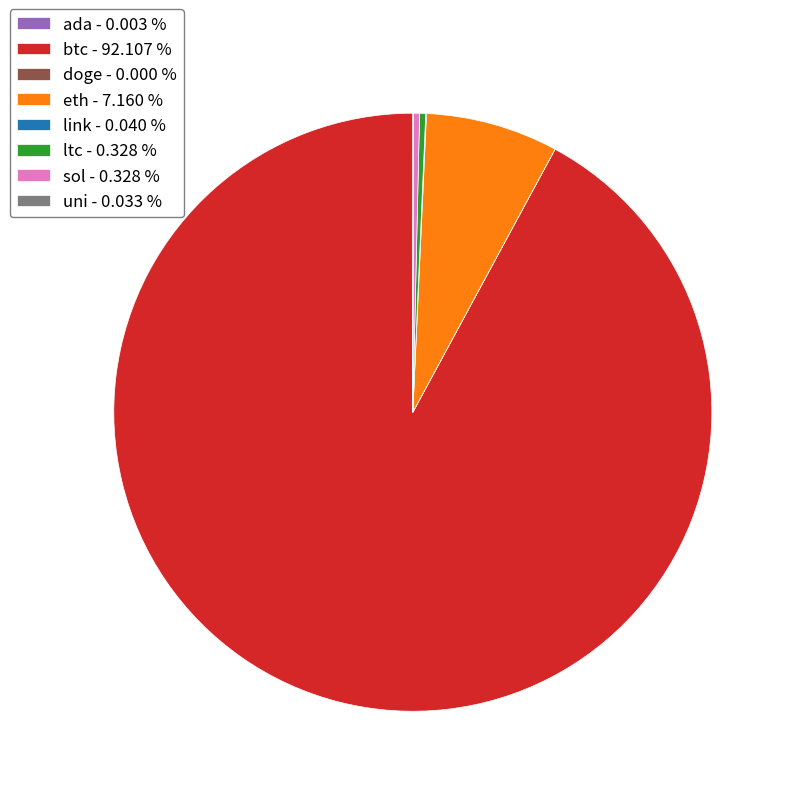

Between sol - 0.328 % and eth - 7.160 %, which is larger?

eth - 7.160 %